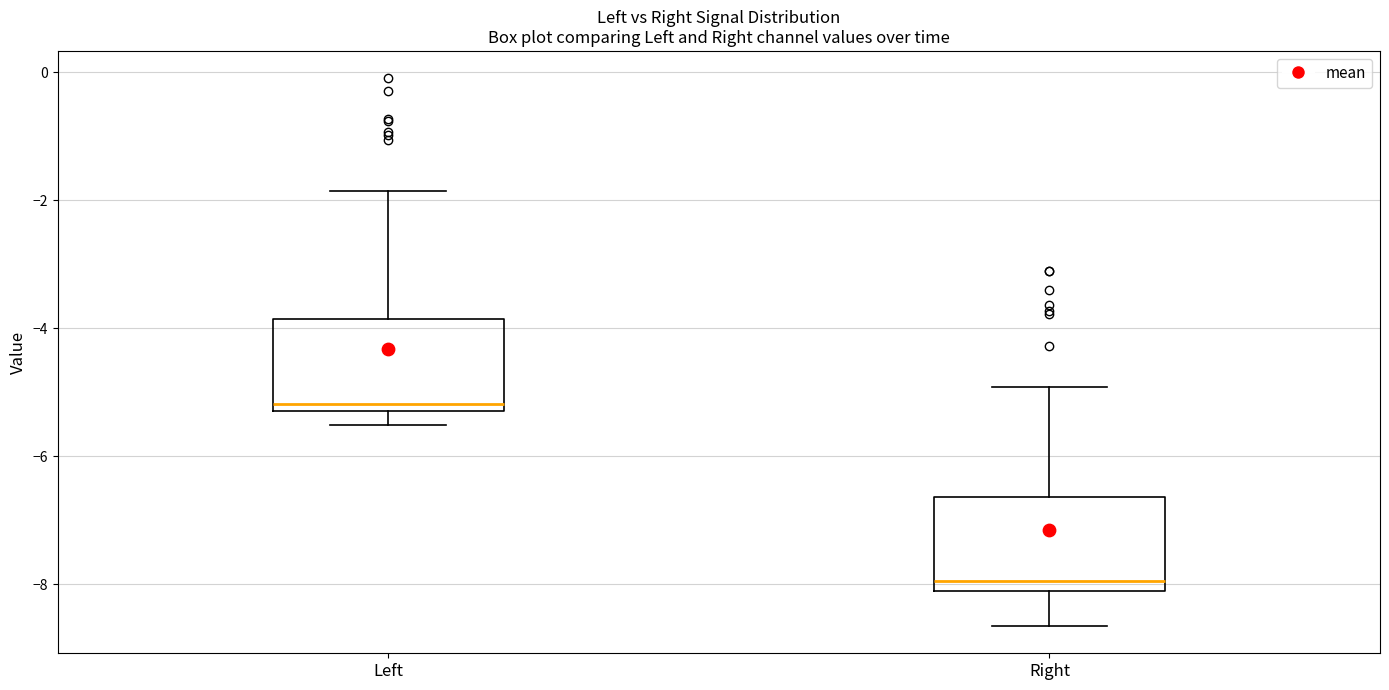

Reading left to right, transcribe this box plot: for each box, give where its median line is, the range the box spans, and where its two whiskers end, as read against the y-axis. The values are not printed on the chart, so give them approximately, as read against the axis.

Left: median -5.2 (just above the box's lower edge), box -5.2 to -3.8, whiskers -5.6 to -1.8
Right: median -8.0 (just above the box's lower edge), box -8.0 to -6.6, whiskers -8.6 to -5.0